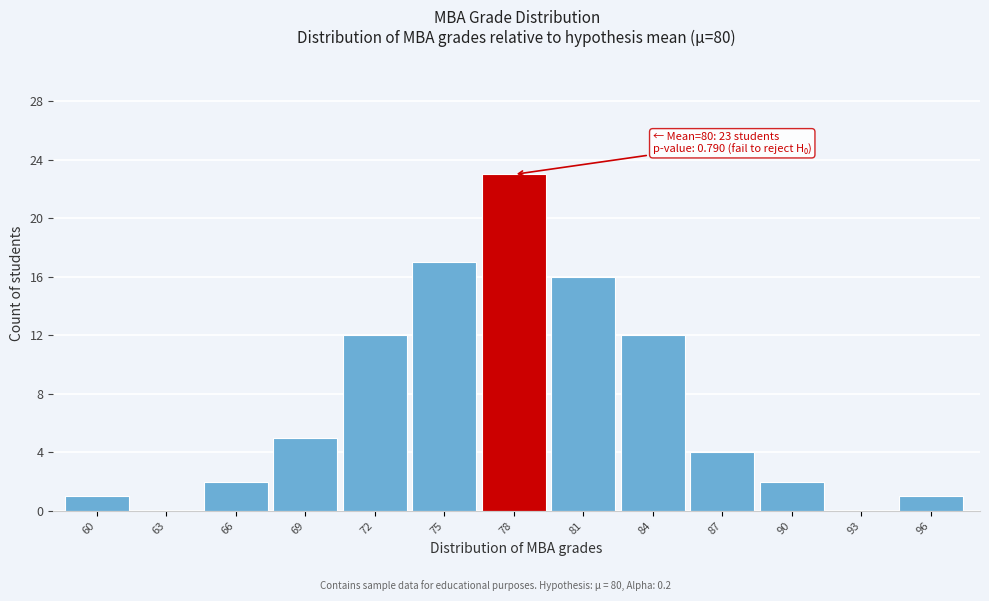

Reading left to right, what are all the values shown in this chart?

60=1	63=0	66=2	69=5	72=12	75=17	78=23	81=16	84=12	87=4	90=2	93=0	96=1